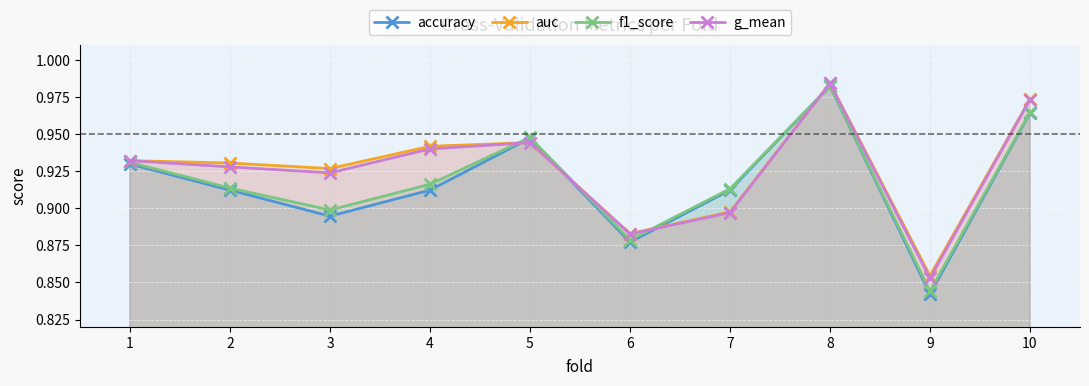

Between 3 and 7, which is larger?

7